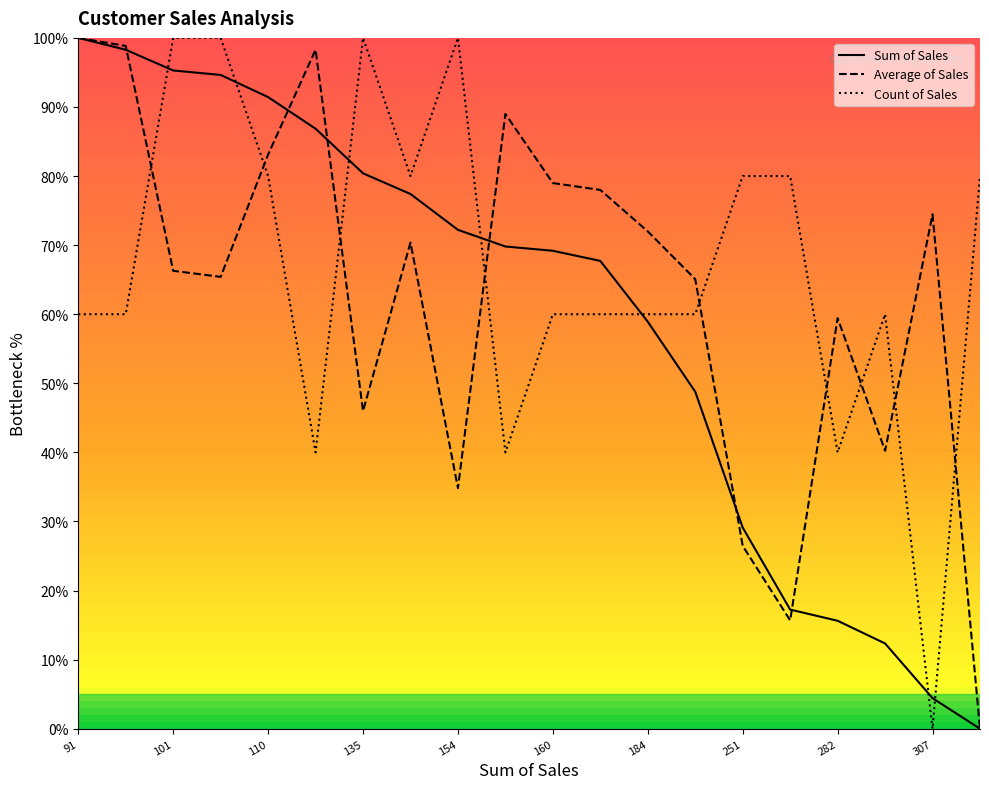

True or false: Sum of Sales has more than 1 points higher than both neighbors.

False